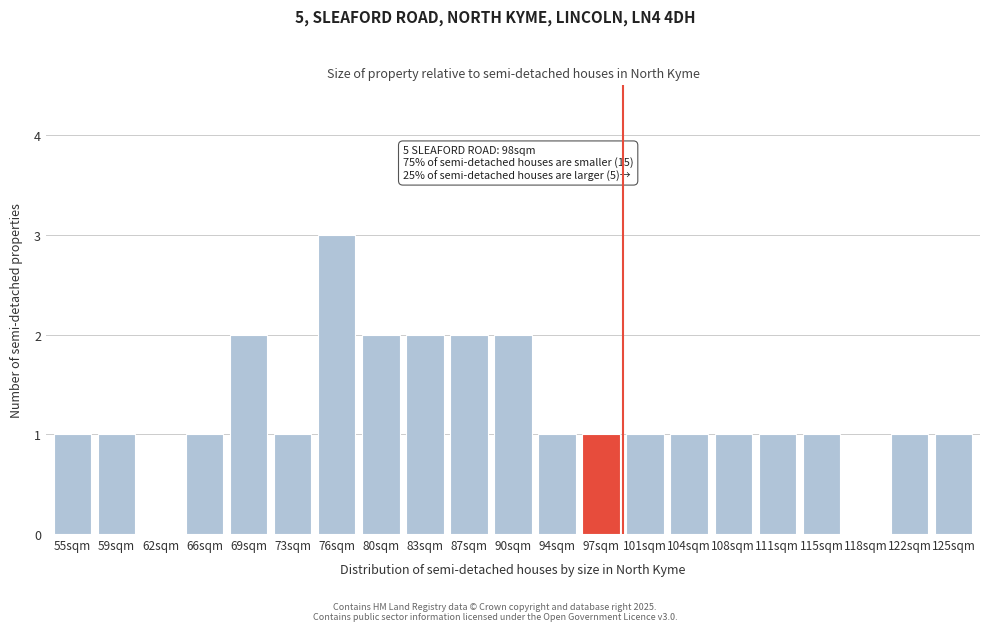

Reading left to right, extract all data points from this chart.

55sqm=1	59sqm=1	62sqm=0	66sqm=1	69sqm=2	73sqm=1	76sqm=3	80sqm=2	83sqm=2	87sqm=2	90sqm=2	94sqm=1	97sqm=1	101sqm=1	104sqm=1	108sqm=1	111sqm=1	115sqm=1	118sqm=0	122sqm=1	125sqm=1